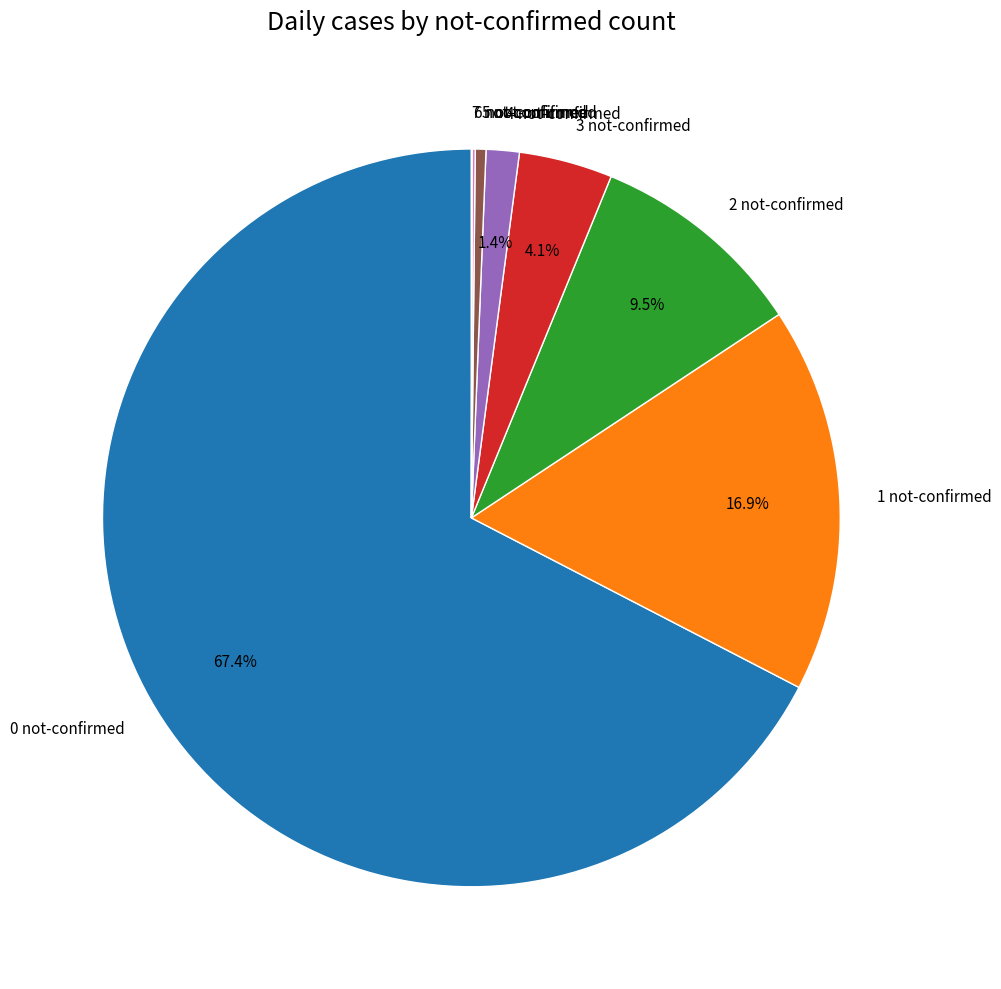

Which category accounts for the majority?

0 not-confirmed